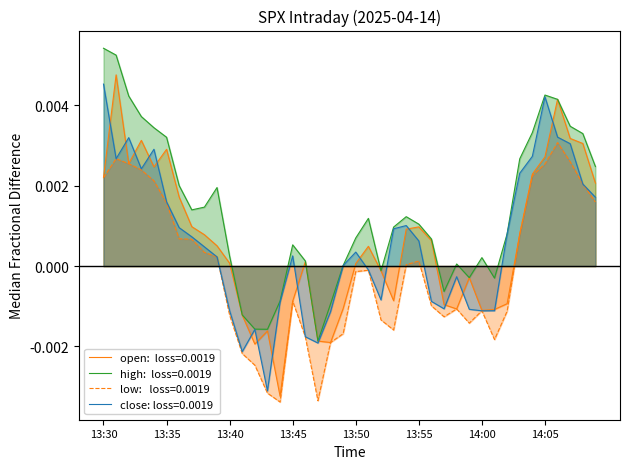

How many data points in close are less than 0?

16